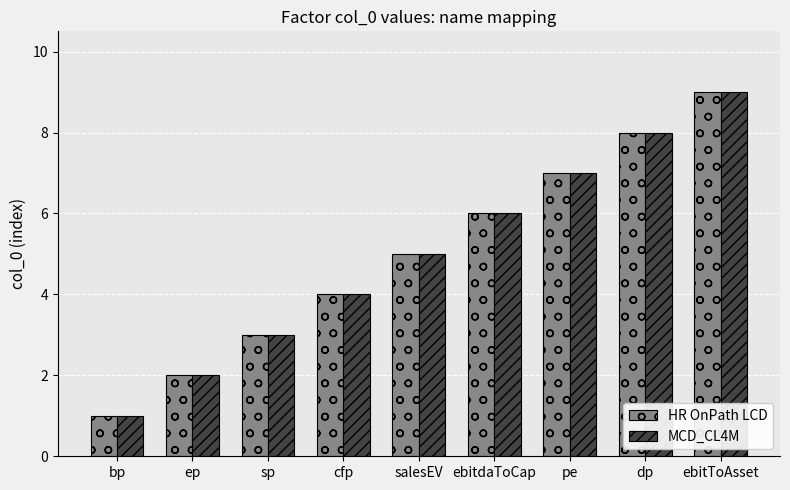

True or false: HR OnPath LCD has a value of 6 at cfp.

False